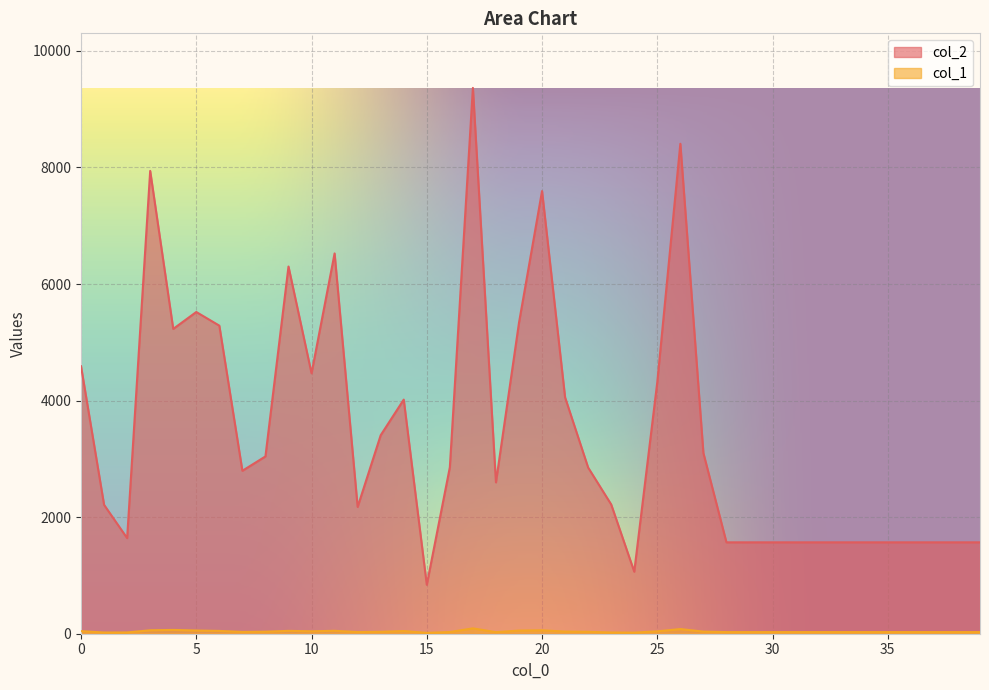

At how many categories does at least one series exceed 7839?

3